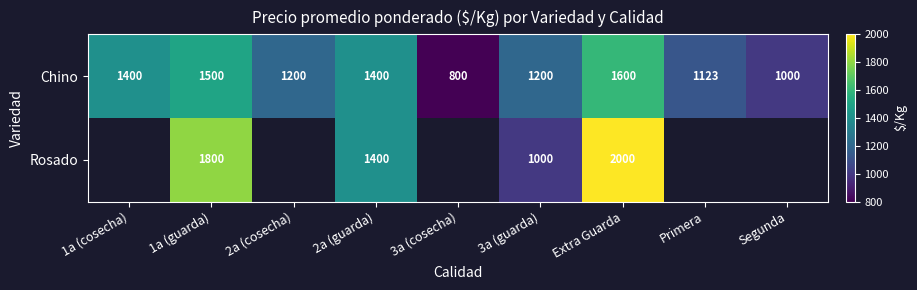

Which category has the lowest value in the Chino series?

3a (cosecha)